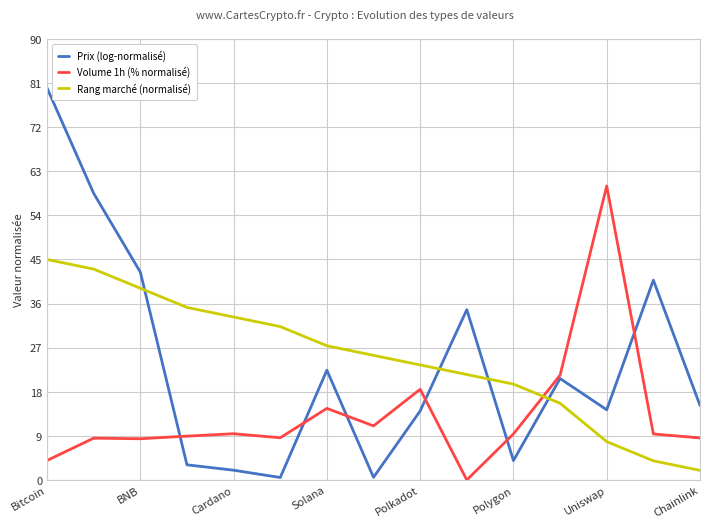

Which series ends up on top after the final intersection of Volume 1h (% normalisé) and Rang marché (normalisé)?

Volume 1h (% normalisé)